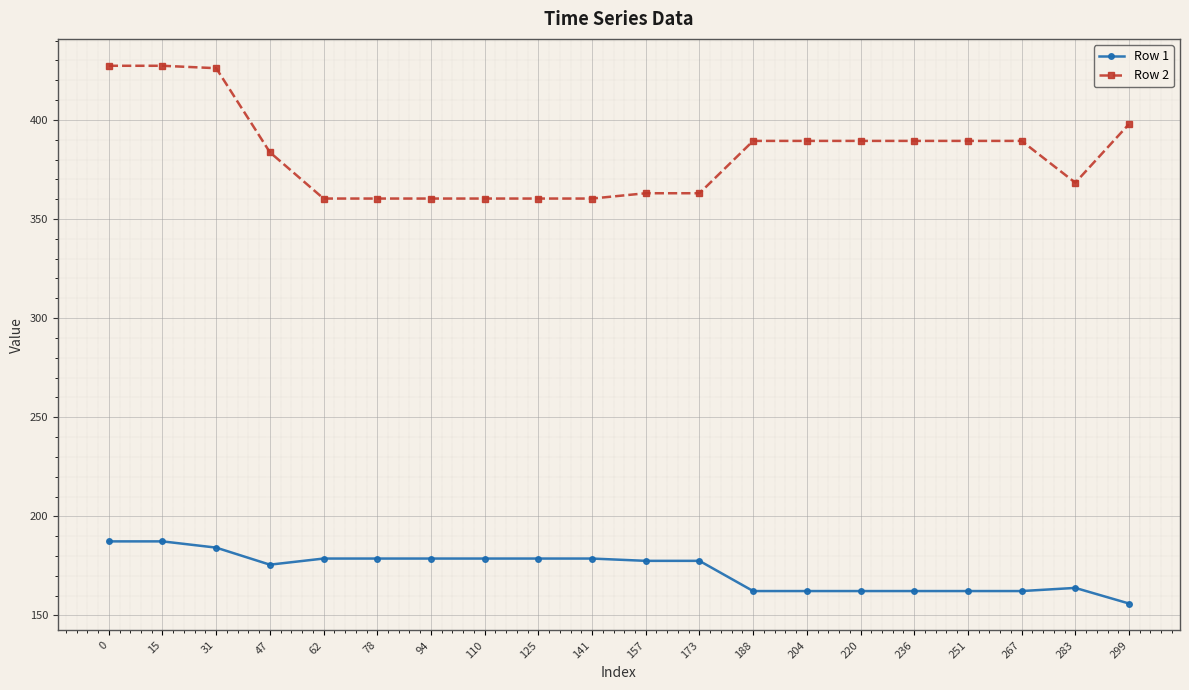

Does the chart have visible grid lines?

Yes